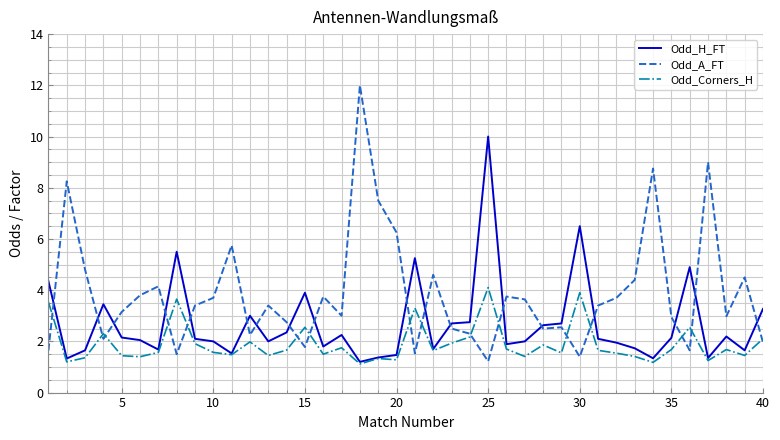

Rank the series by their average value, from lowest to highest.

Odd_Corners_H, Odd_H_FT, Odd_A_FT